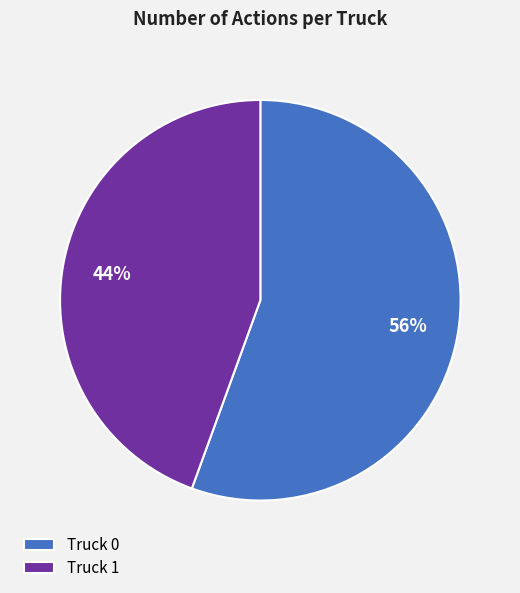

To the nearest percent, what portion does Truck 1 represent?

44%